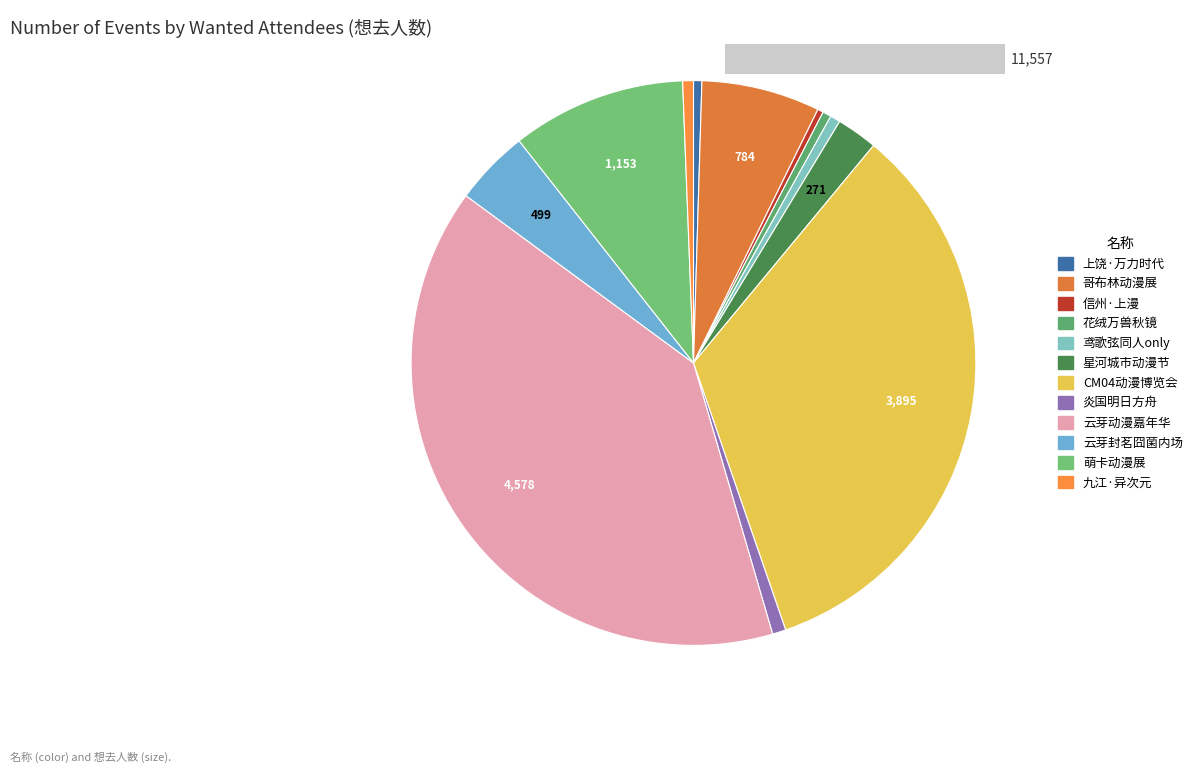

How many slices are in this pie chart?

12